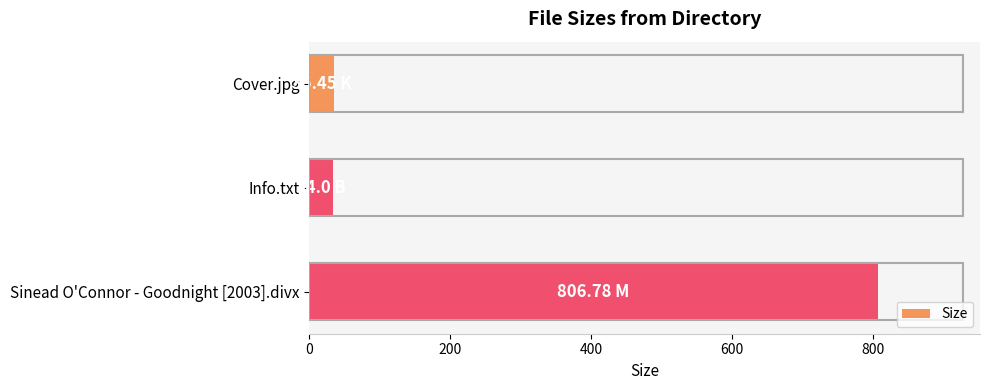

What is the average value?

292.1